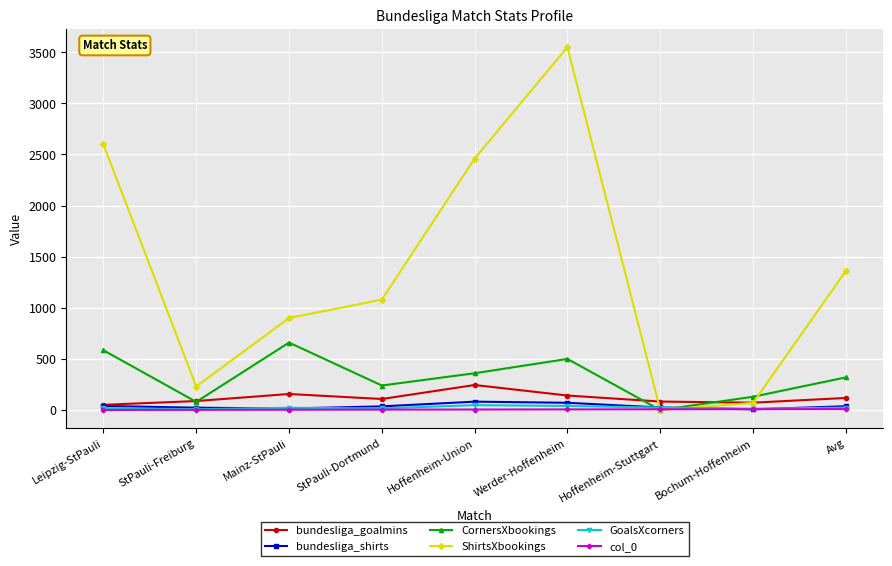

How many values in CornersXbookings are above zero?

8